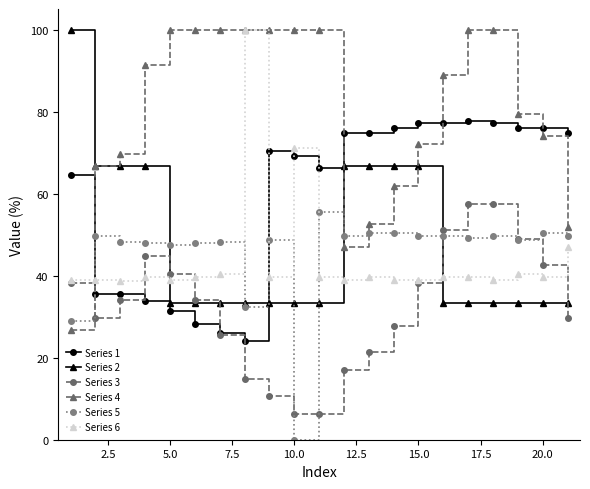

What is the maximum value shown in the chart?

100.0